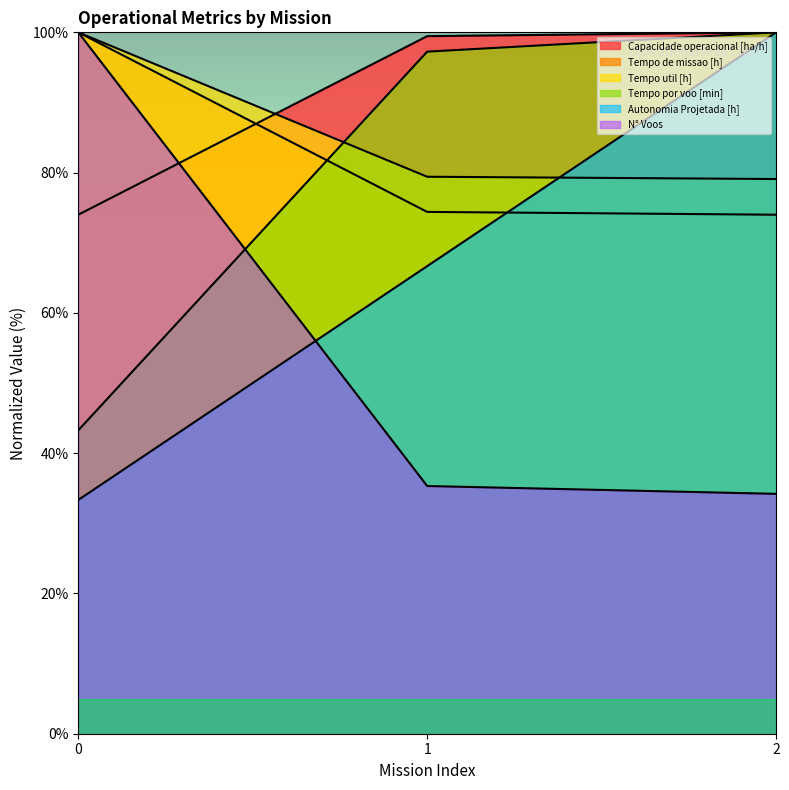

Is the value of Autonomia Projetada [h] at 1 greater than the value of Tempo de missao [h] at 2?

No